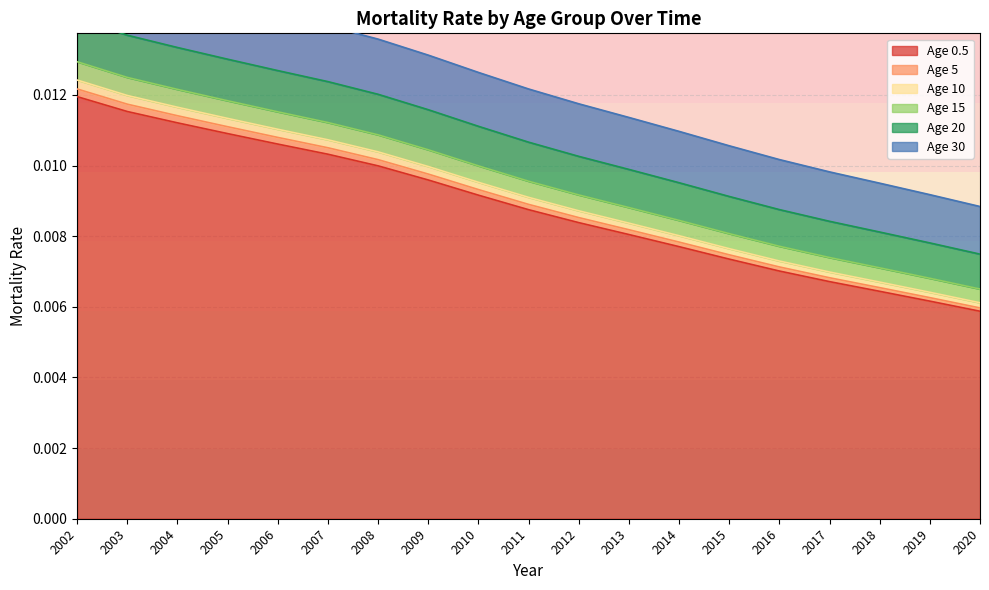

Which label corresponds to the smallest value in the chart?

2020